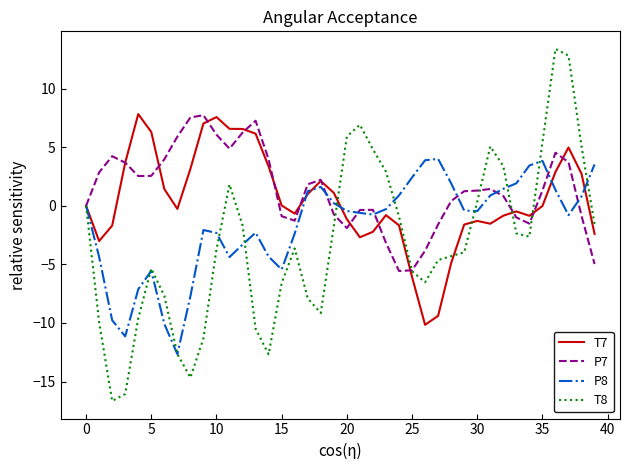

What is the maximum value shown in the chart?

13.4